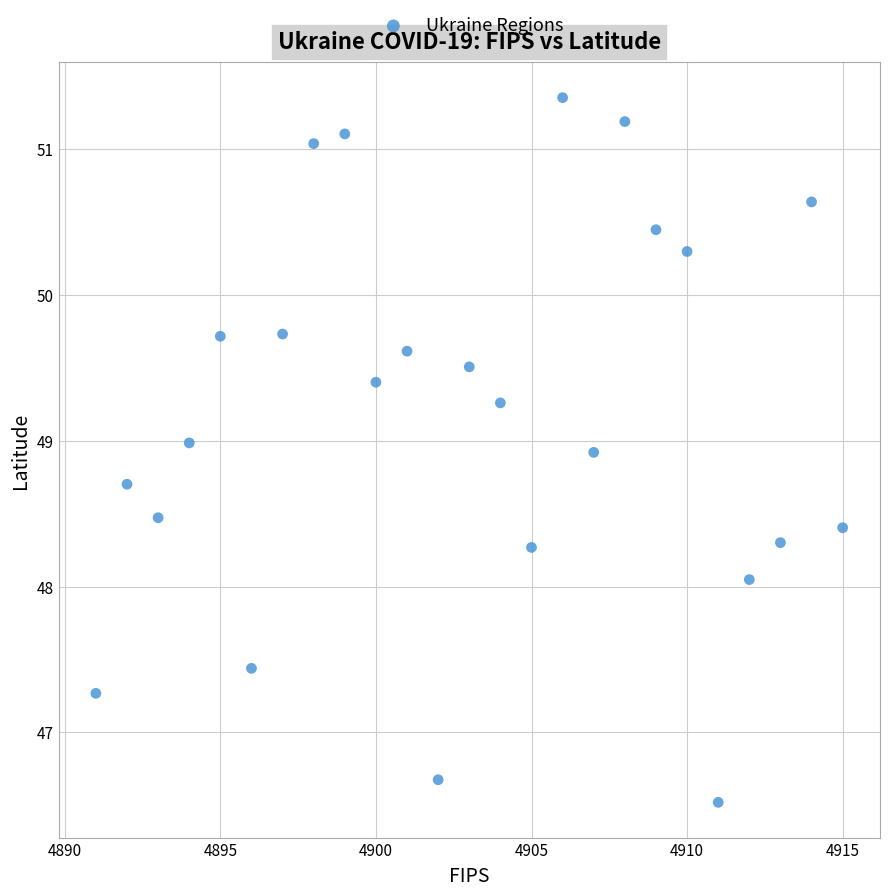

What is the range of X values (max minus min)?

24.0